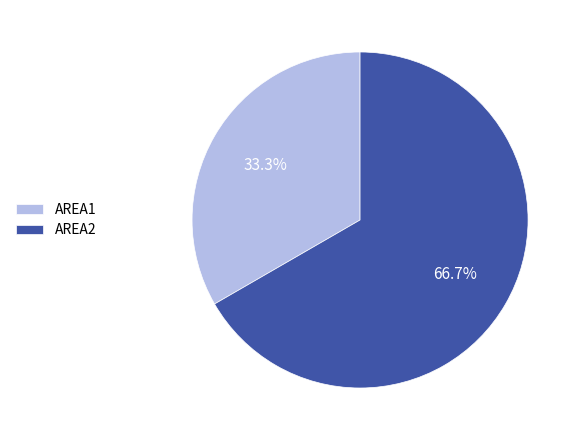

To the nearest percent, what is the difference between the AREA1 and AREA2 slice percentages?

33%